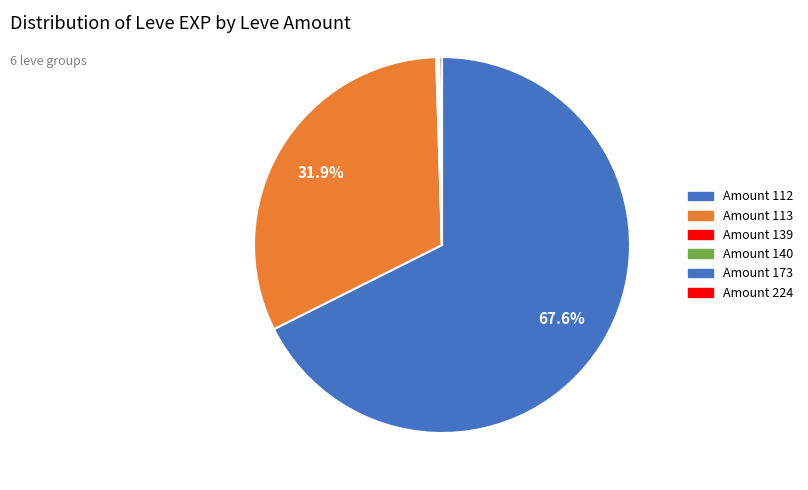

Which category has the biggest portion of the pie?

Amount 112